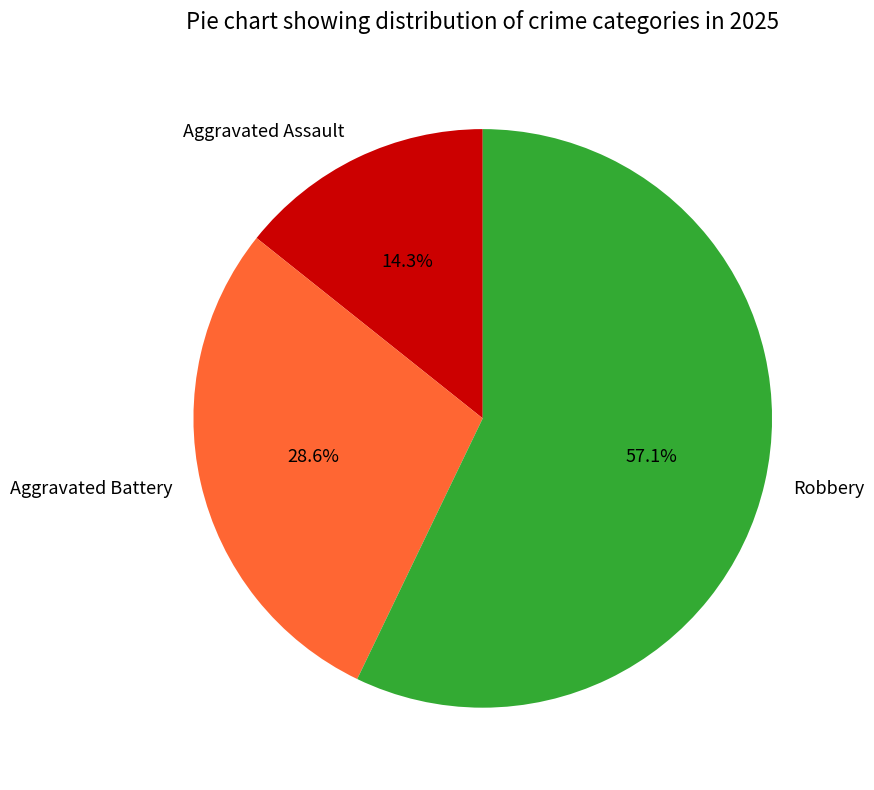

The Aggravated Assault slice represents 4% of the pie. True or false?

False